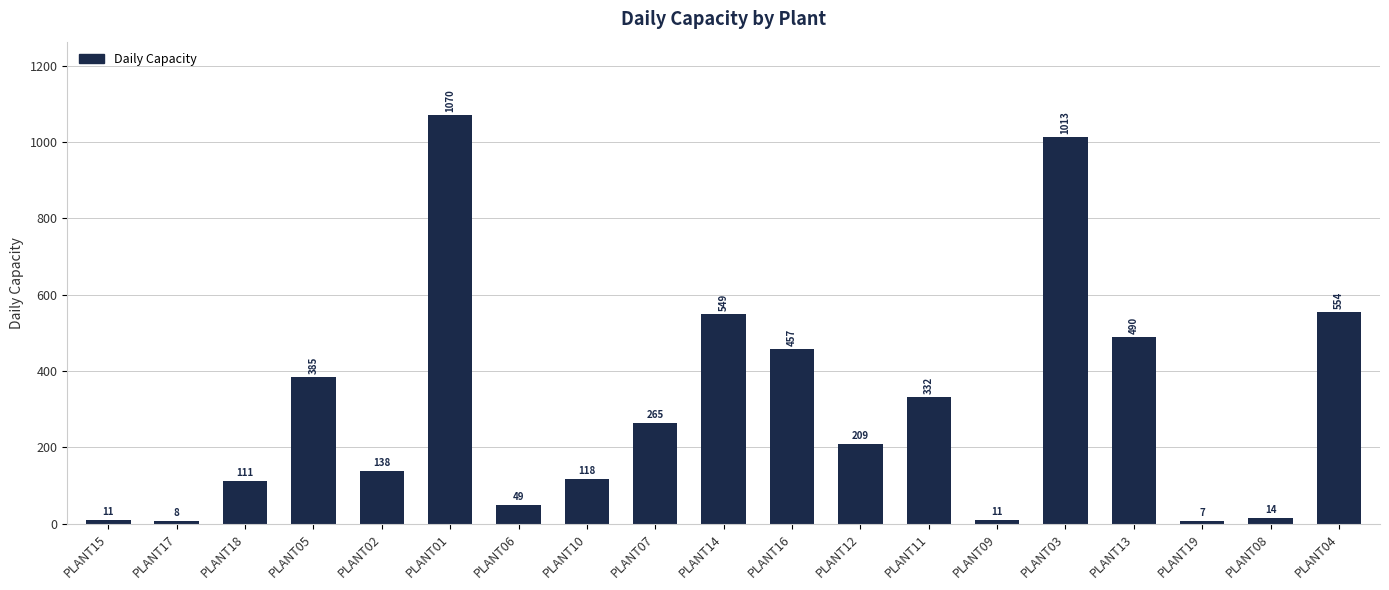

At which category does the chart reach its peak across all series?

PLANT01